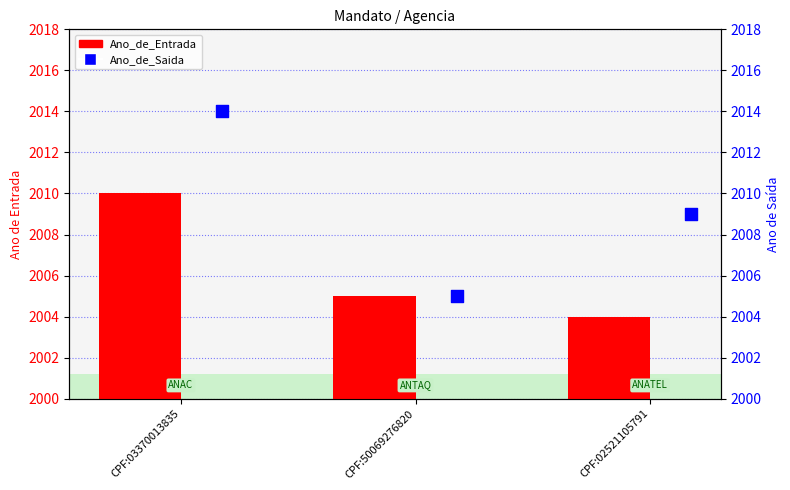

What is the total value across all series at CPF:03370013835?

4024